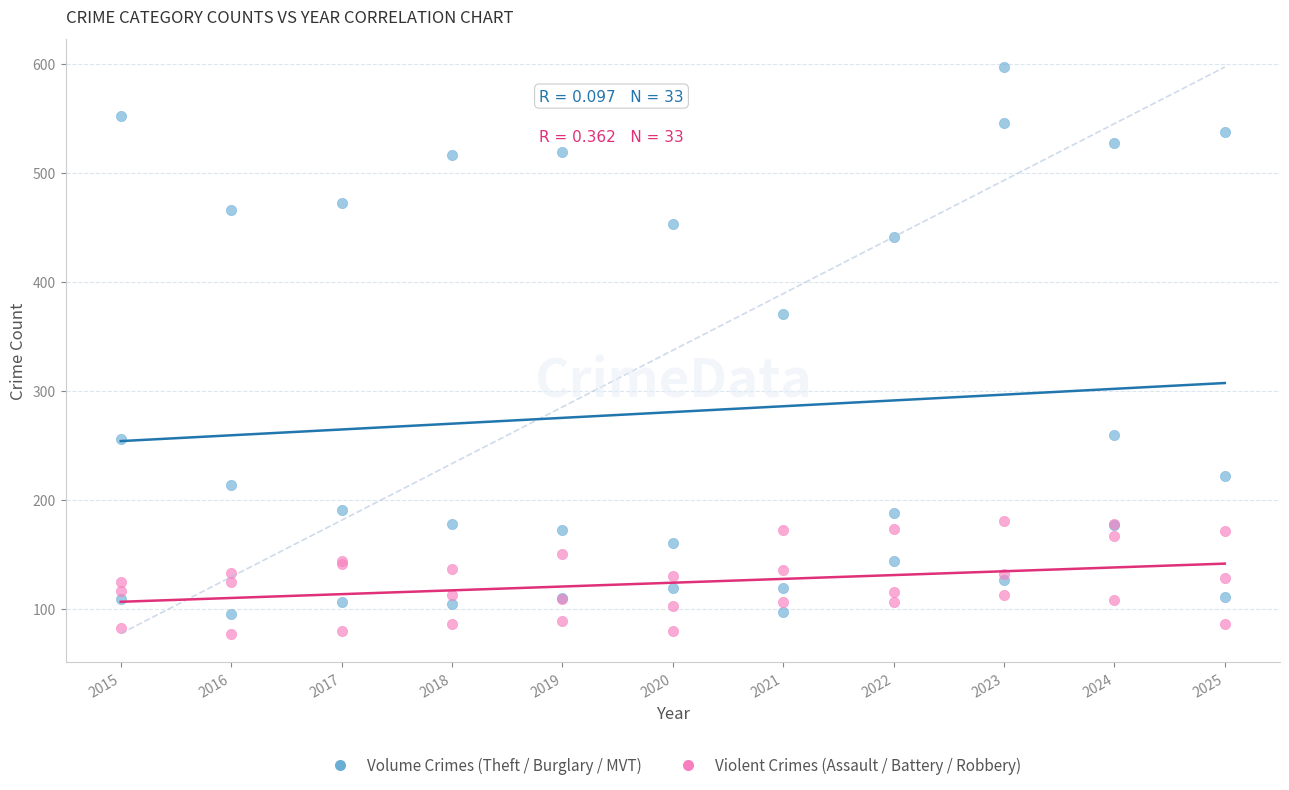

Across all series, what Y value is closest to 337?

370